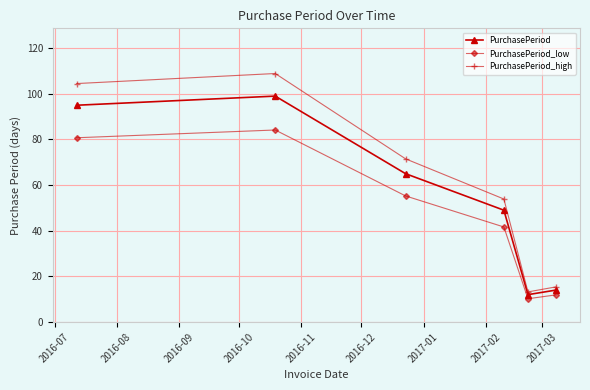

At how many categories does at least one series exceed 75?

2